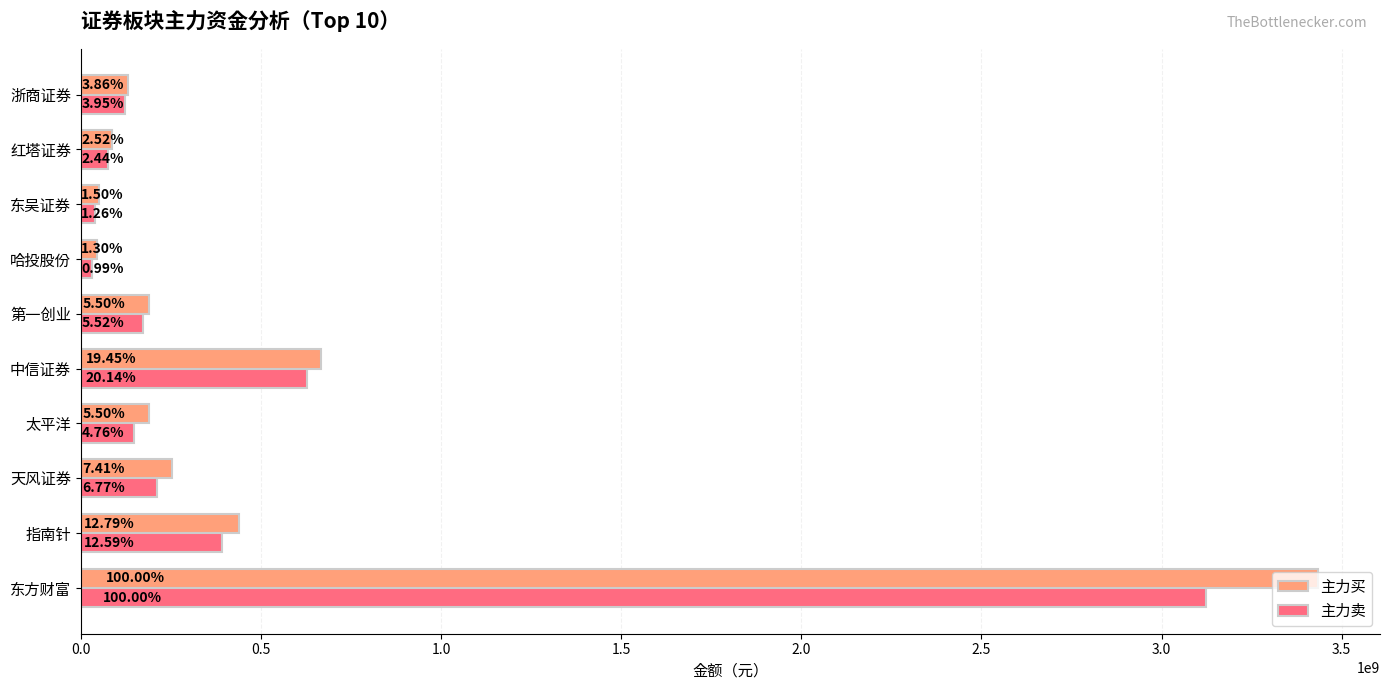

Reading right to left, transcribe all the data shown in this chart.

主力买: 132512473	86383031	51388121	44637548	188856081	667886536	188997509	254477401	439116641	3434510385
主力卖: 123496608	76078365	39199958	31038504	172276737	628871536	148663142	211486341	393316738	3123128913